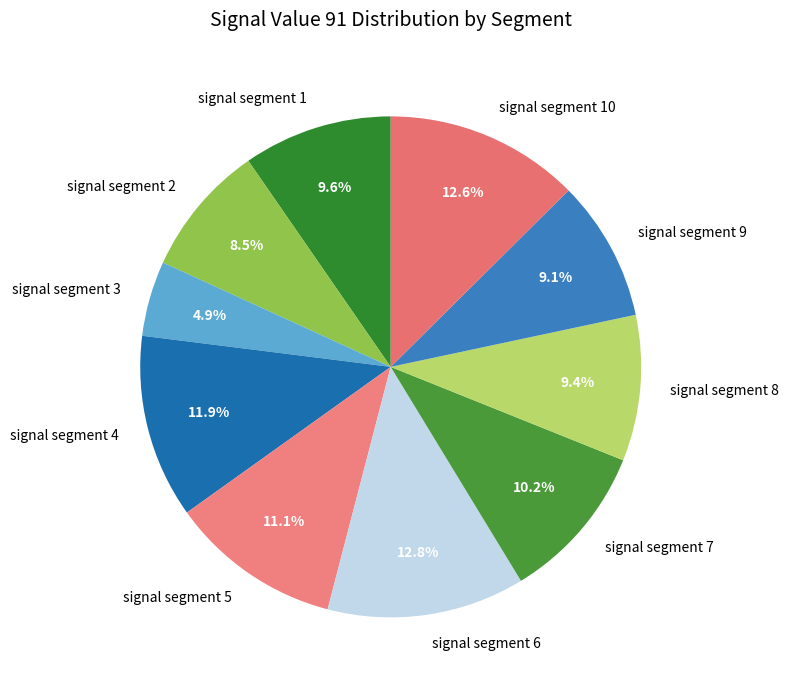

Is it true that signal segment 9 is 9% of the pie?

True